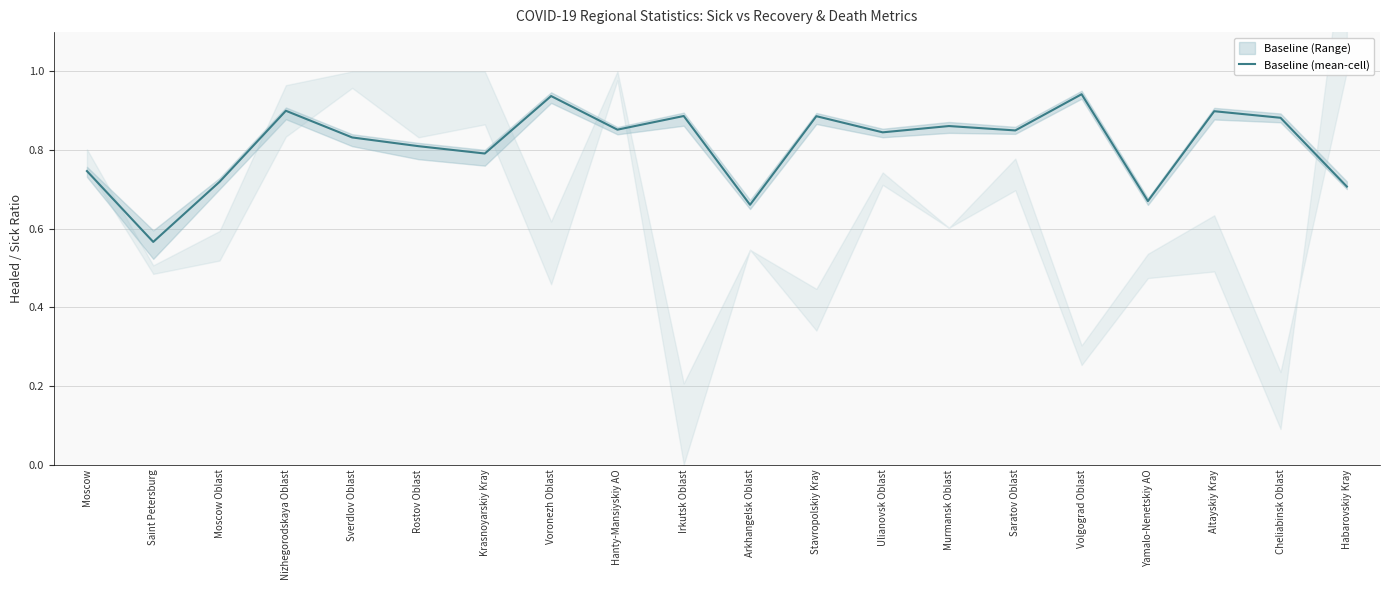

Reading right to left, what are all the values shown in this chart?

0.7	0.9	0.9	0.7	0.9	0.8	0.9	0.8	0.9	0.7	0.9	0.9	0.9	0.8	0.8	0.8	0.9	0.7	0.6	0.7